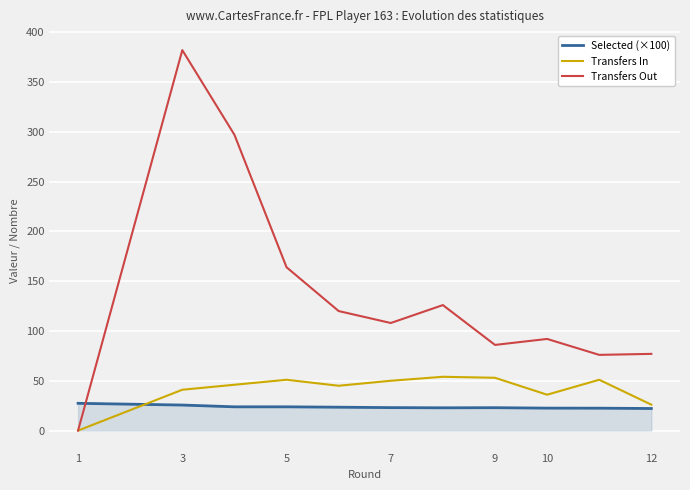

How many intersections are there between Transfers Out and Selected (×100)?

1